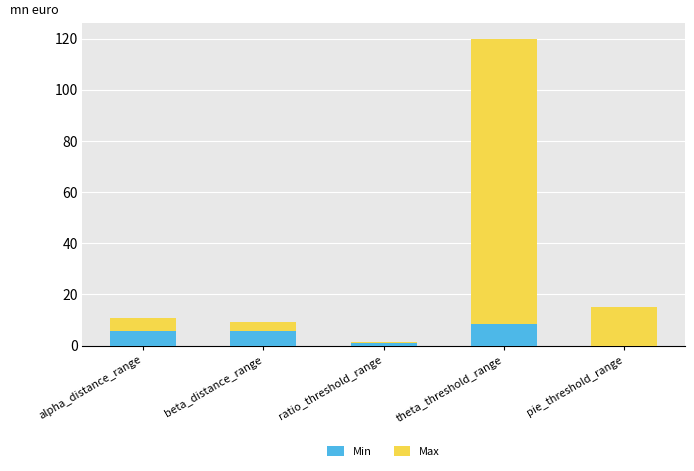

What is the highest value of the Min series?

8.3